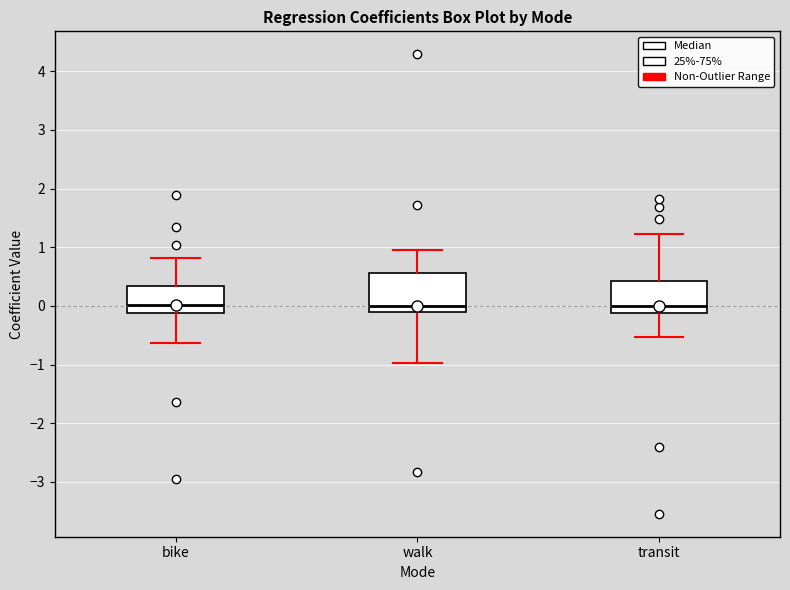

Reading left to right, read every box against the y-axis: the position of its median line, the range the box covers, and the ends of its whiskers. The values are not printed on the chart, so give them approximately, as read against the axis.

bike: median 0.0, box -0.1 to 0.3, whiskers -0.6 to 0.8
walk: median 0.0, box -0.1 to 0.6, whiskers -1.0 to 1.0
transit: median 0.0, box -0.1 to 0.4, whiskers -0.5 to 1.2